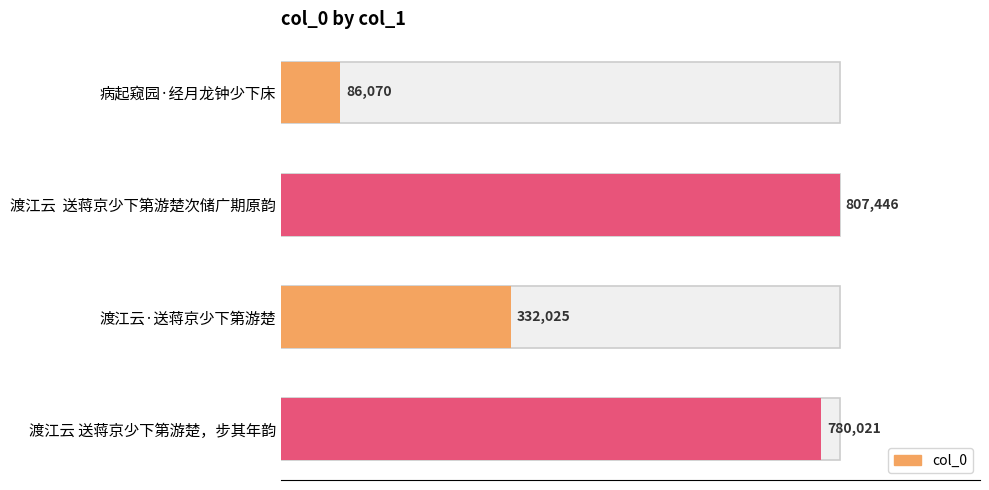

True or false: the data shows 1069145 at 渡江云 送蒋京少下第游楚次储广期原韵.

False